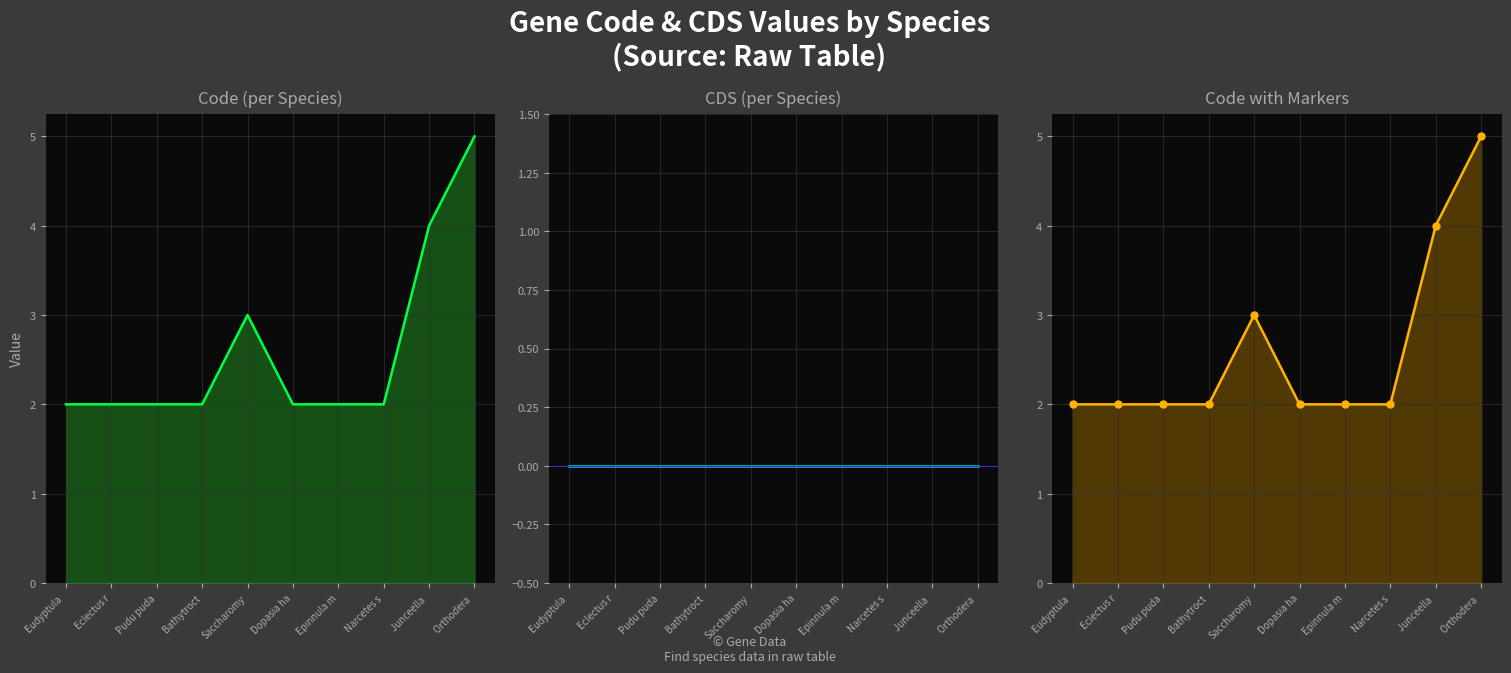

Reading left to right, transcribe all the data shown in this chart.

Code: 2	2	2	2	3	2	2	2	4	5
CDS: 0	0	0	0	0	0	0	0	0	0
Code (markers): 2	2	2	2	3	2	2	2	4	5